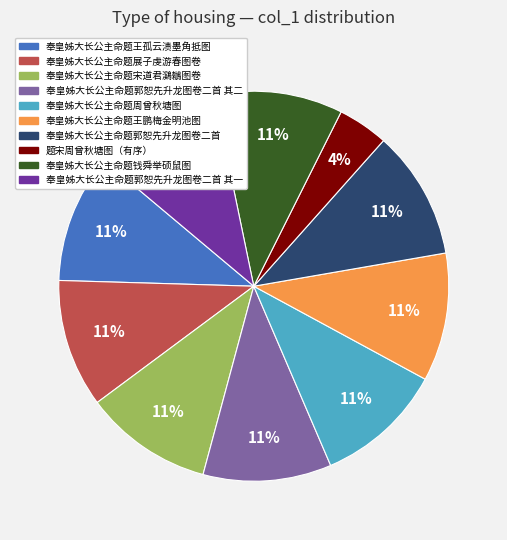

Is there a majority slice in this chart?

No